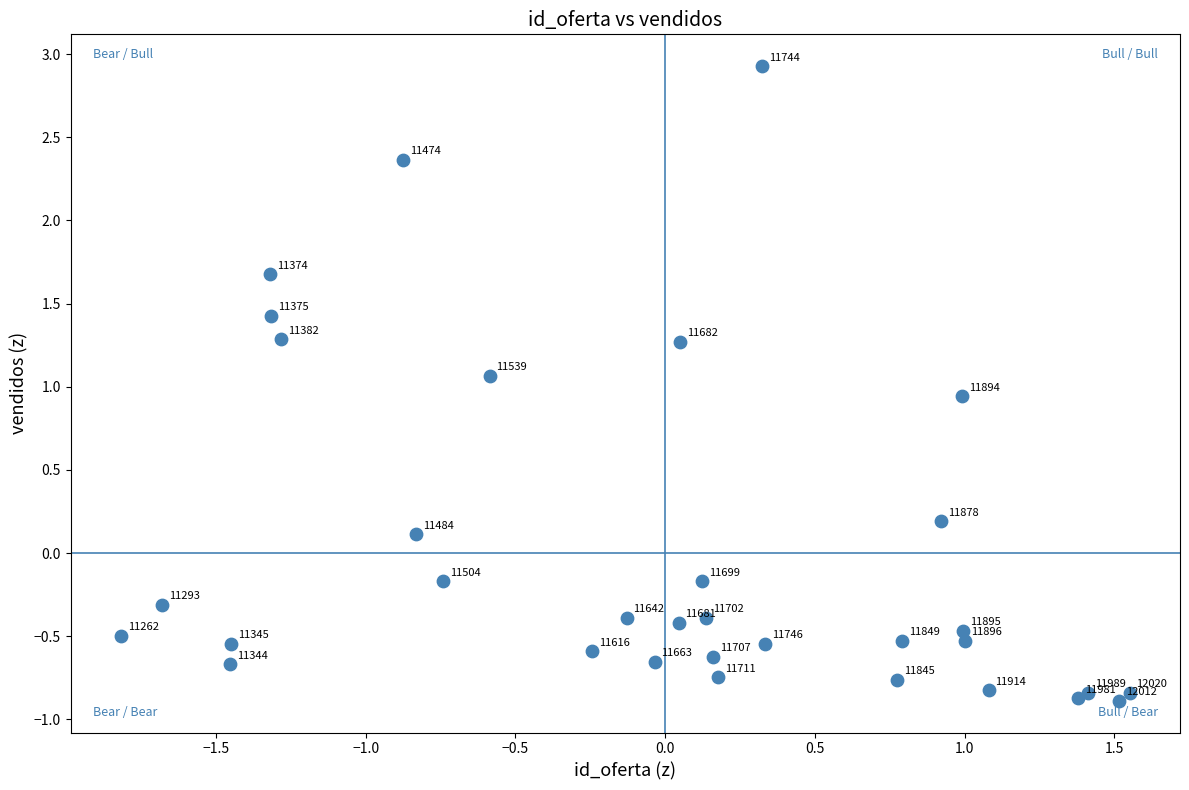

What Y value in the scatter plot is closest to 1?

0.9